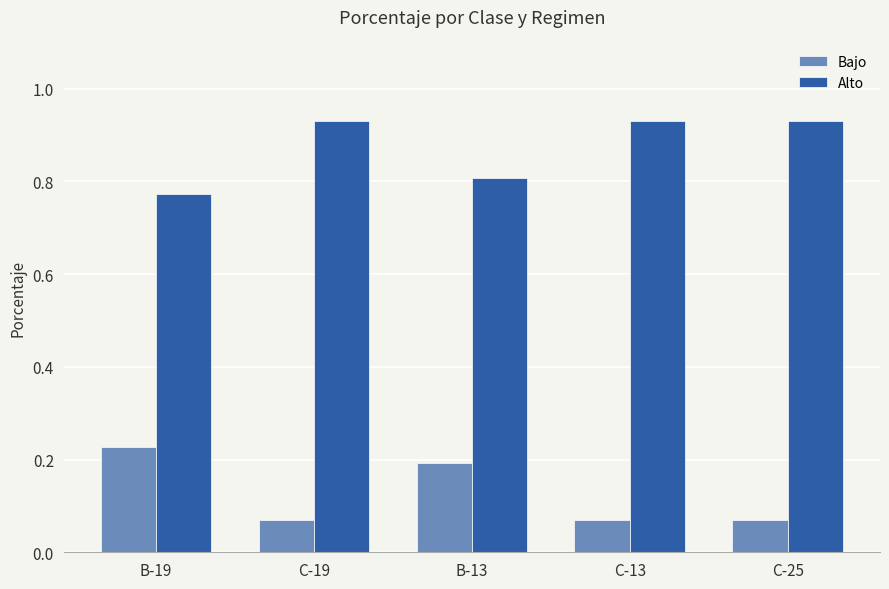

The Alto series shows 1.5 at C-25. True or false?

False